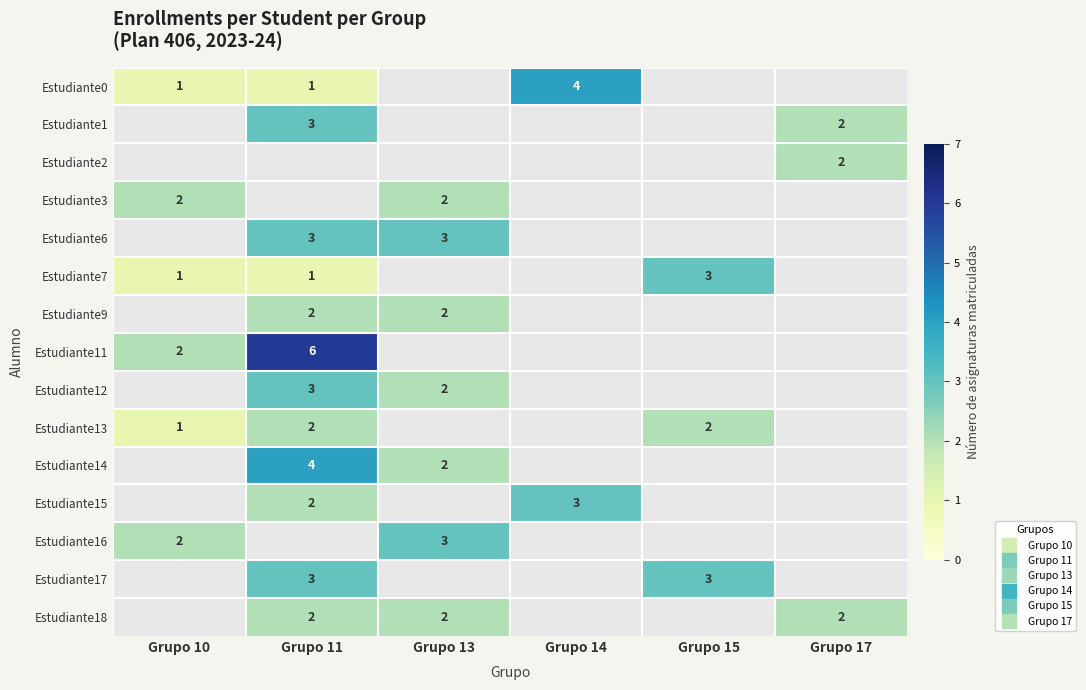

How many values in the Estudiante0 series are below 4?

2